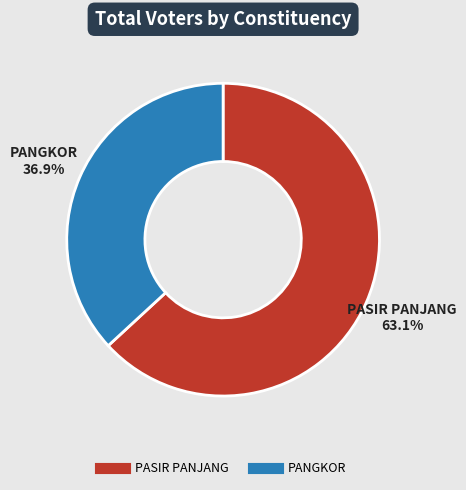

What portion of the pie excludes PANGKOR?

63.1%